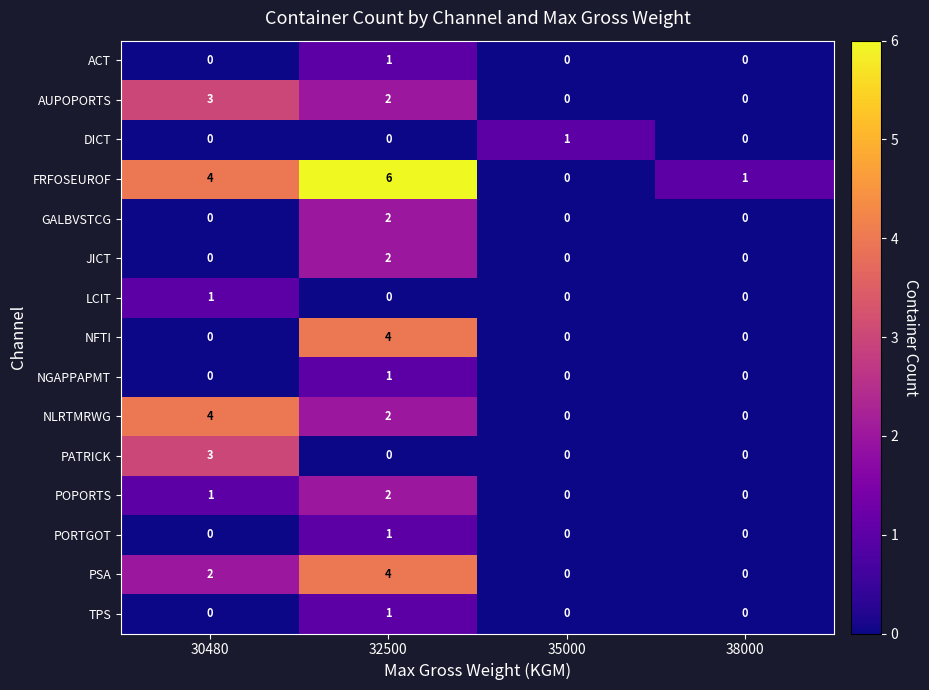

At which category does the chart reach its peak across all series?

32500